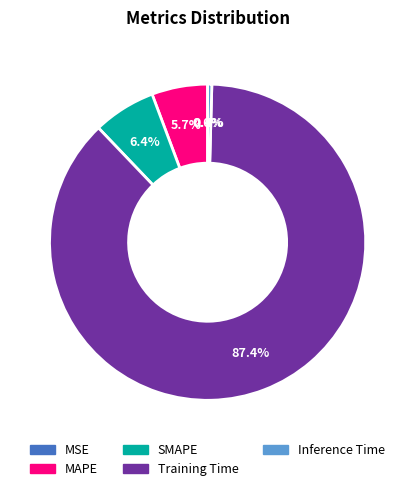

Does any single category account for the majority?

Yes